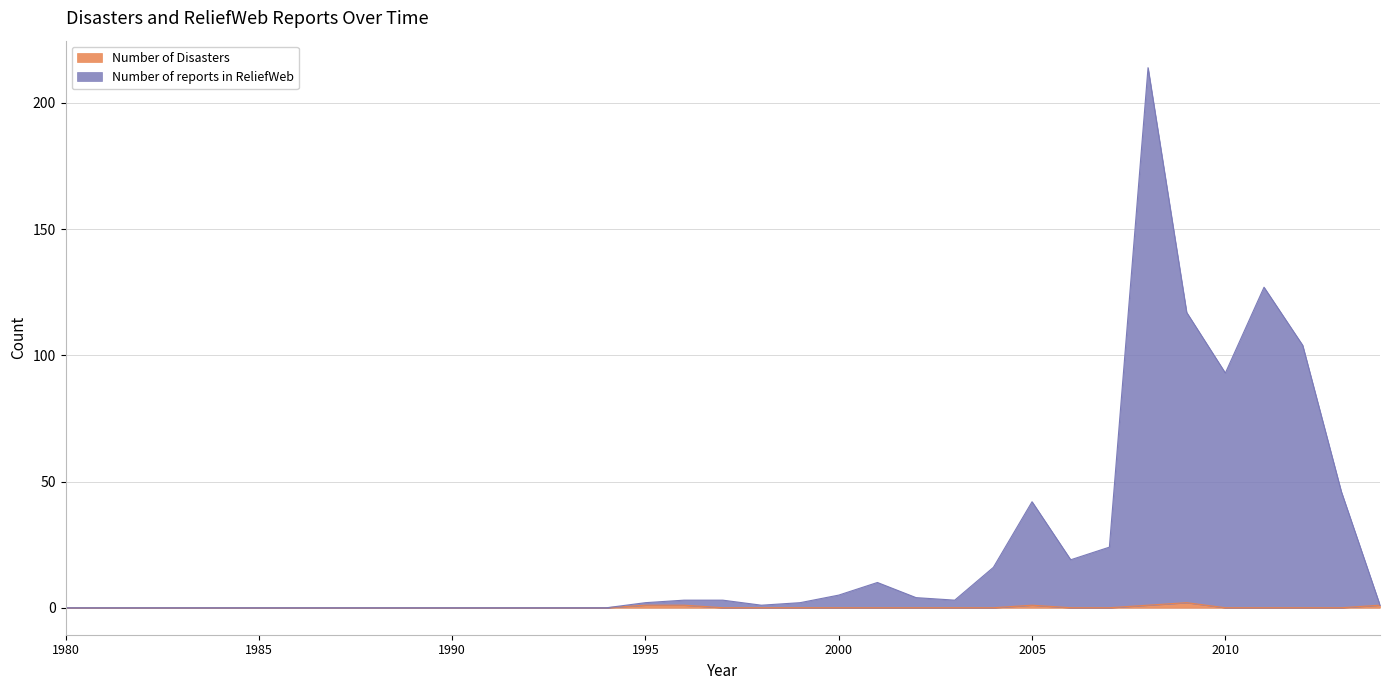

Which series changed the most between 1989 and 2001?

Number of reports in ReliefWeb